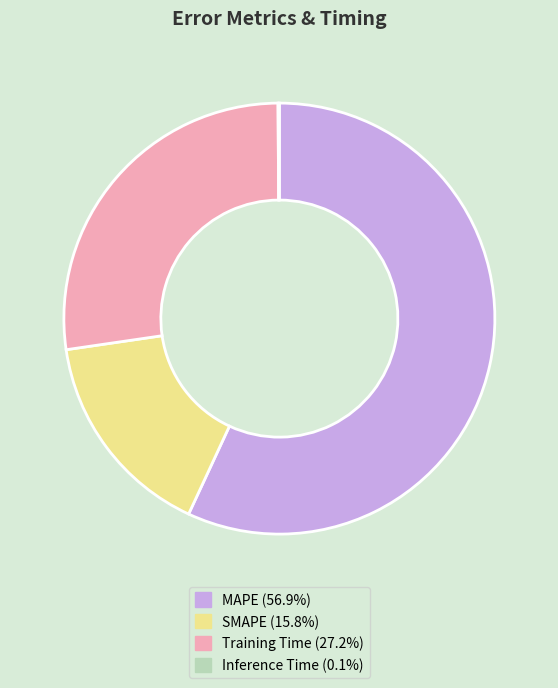

What is the largest slice in the pie chart?

MAPE